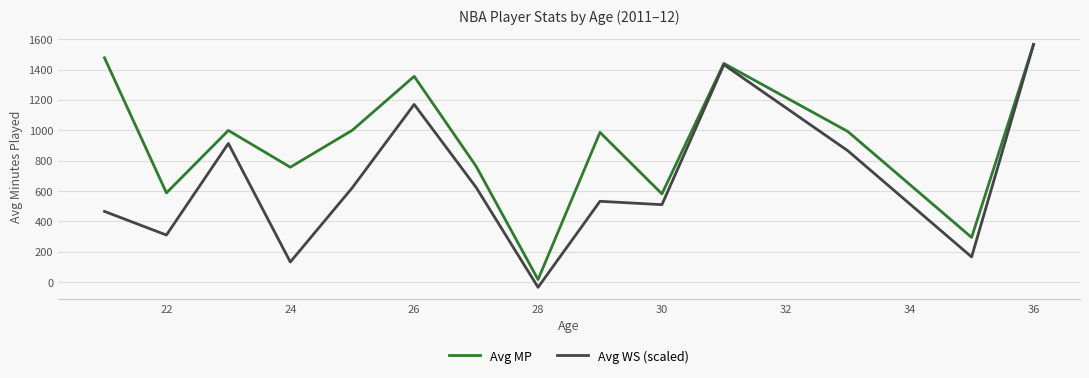

Which series has the largest range (max minus min)?

Avg WS (scaled)